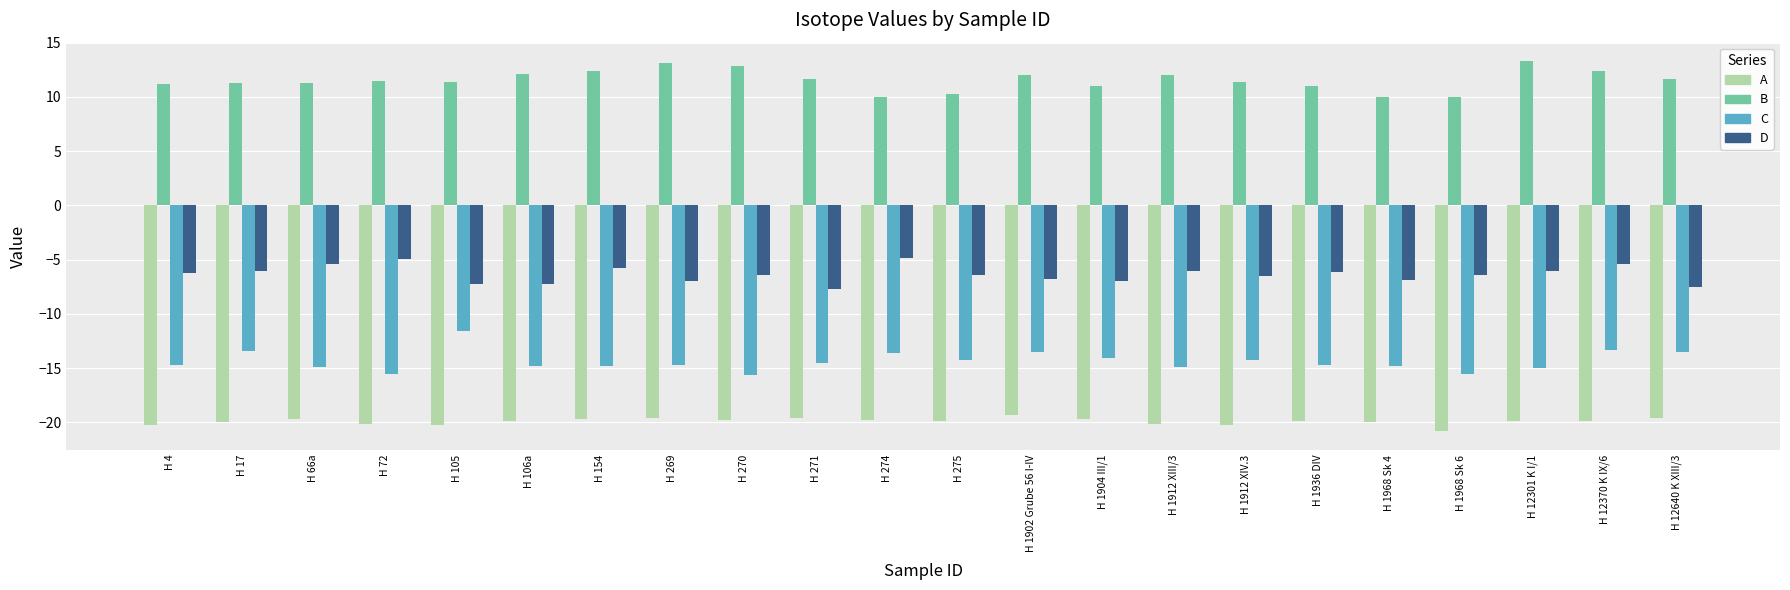

Which series changed the most between H 105 and H 106a?

C